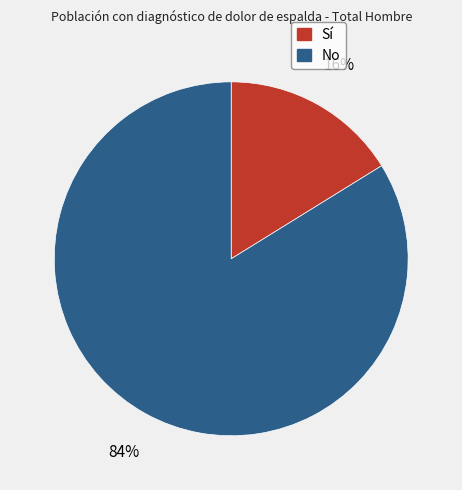

How many segments does this pie chart have?

2